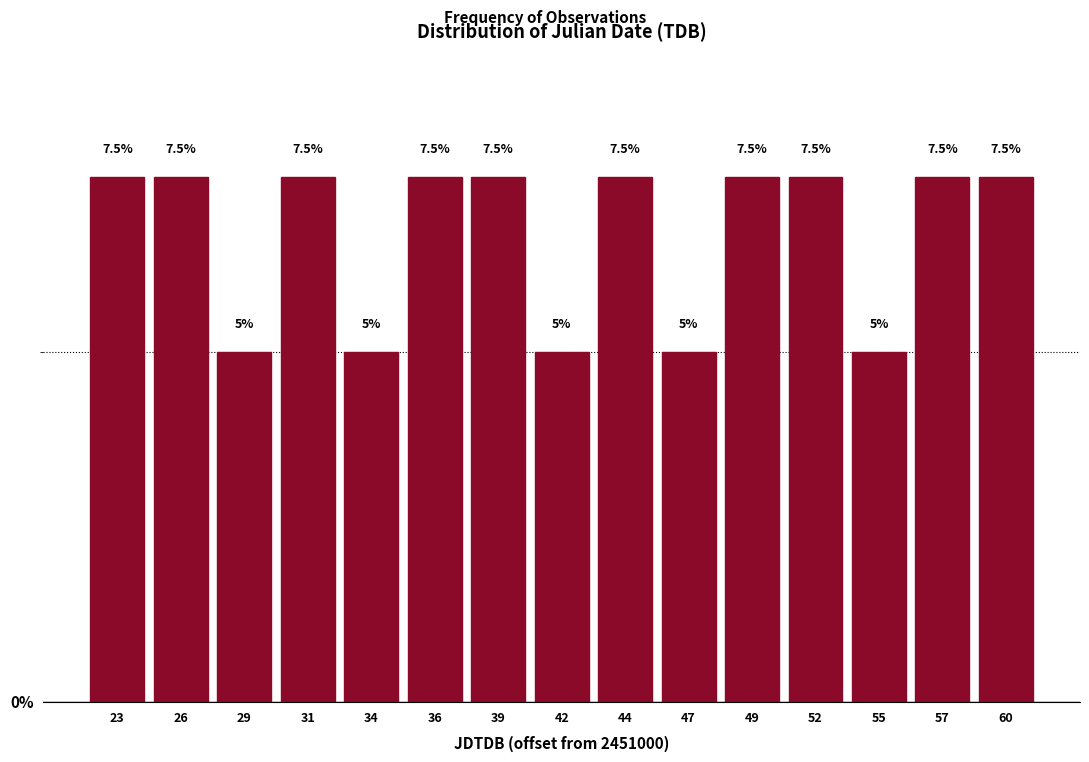

Reading left to right, extract all data points from this chart.

23=7.5	26=7.5	29=5.0	31=7.5	34=5.0	36=7.5	39=7.5	42=5.0	44=7.5	47=5.0	49=7.5	52=7.5	55=5.0	57=7.5	60=7.5